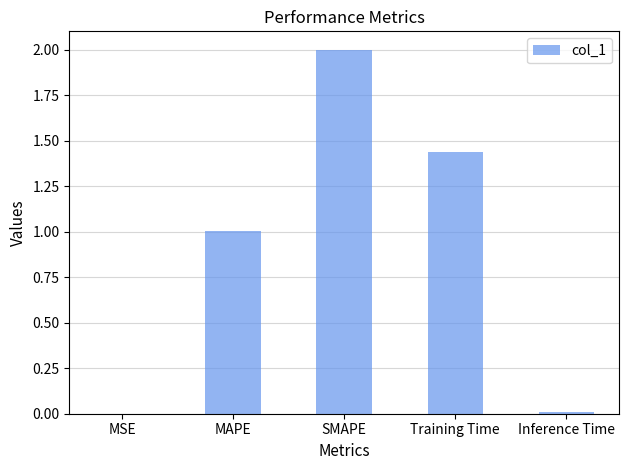

The chart shows a value of 3.1 at SMAPE. True or false?

False